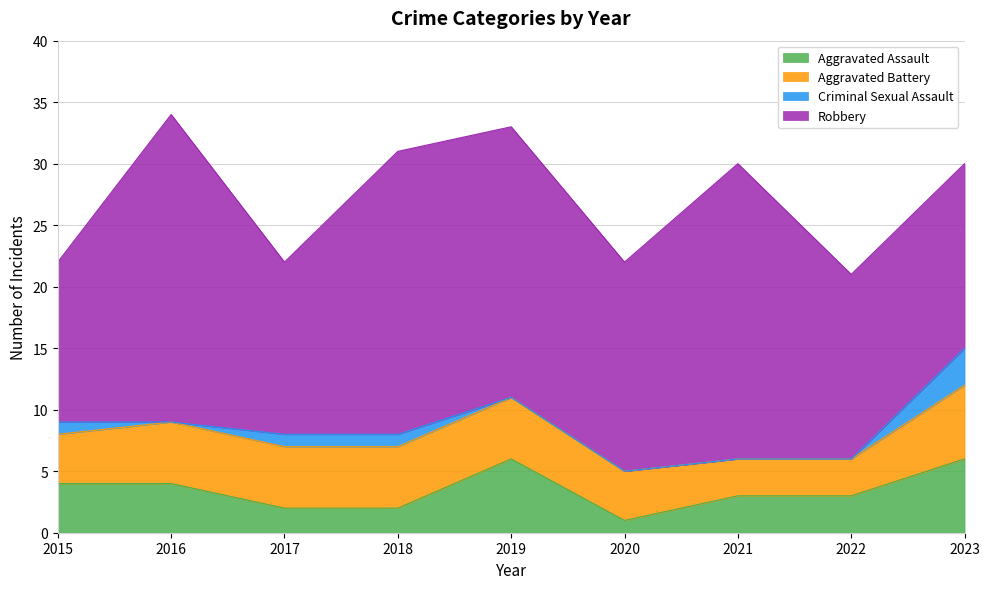

True or false: Aggravated Assault and Aggravated Battery cross at least once.

True